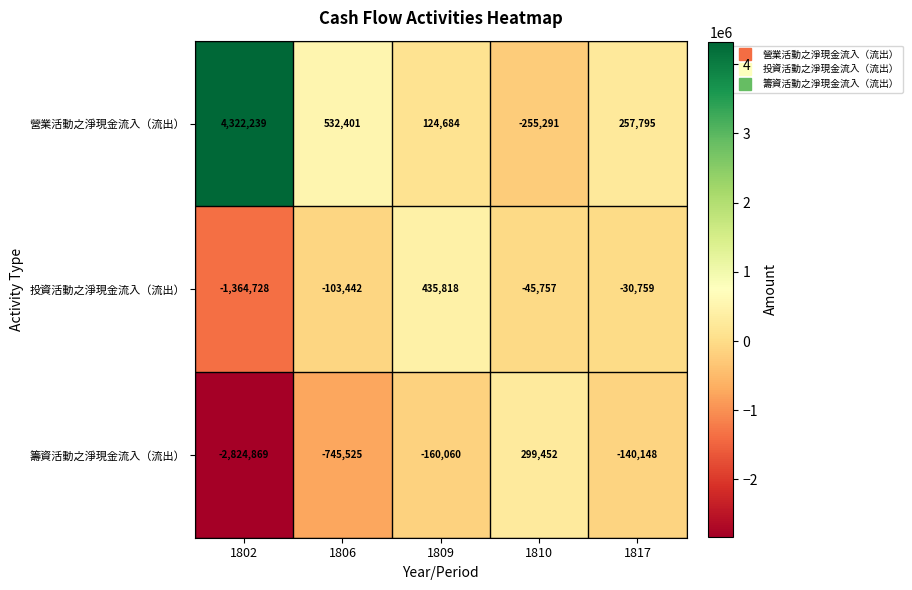

What is the approximate value of 營業活動之淨現金流入（流出） at 1810?

-255291